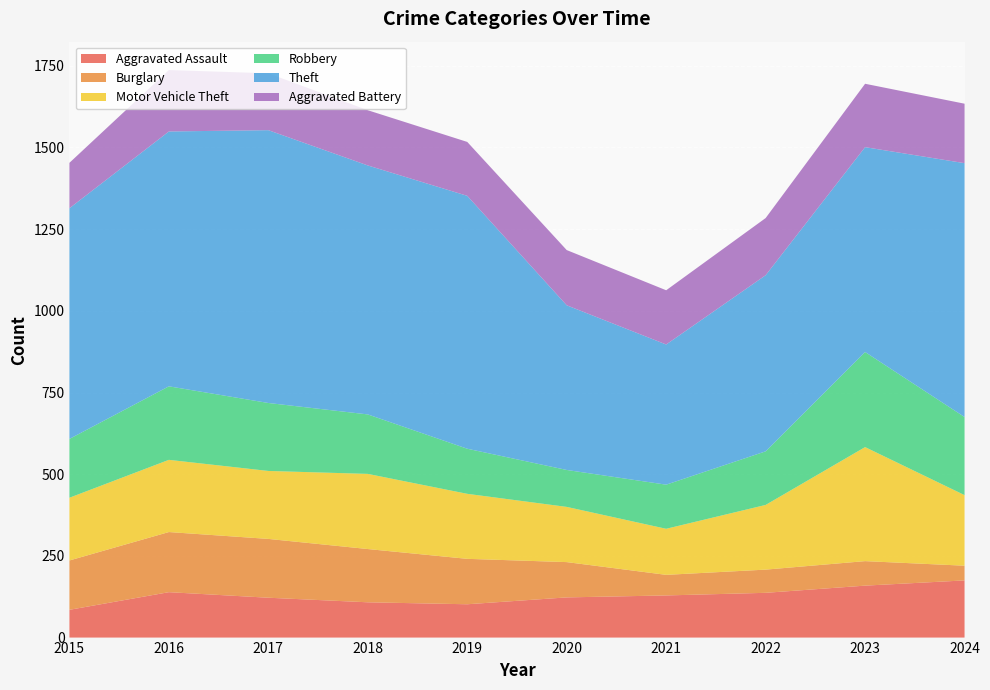

Reading left to right, what are all the values shown in this chart?

Aggravated Assault: 85	139	122	108	102	123	129	137	159	175
Burglary: 151	184	180	163	139	108	63	71	75	45
Motor Vehicle Theft: 192	221	208	230	199	169	141	198	349	216
Robbery: 180	225	208	182	138	113	135	164	291	239
Theft: 706	780	835	762	774	504	429	539	627	777
Aggravated Battery: 139	188	174	169	165	169	166	175	194	182